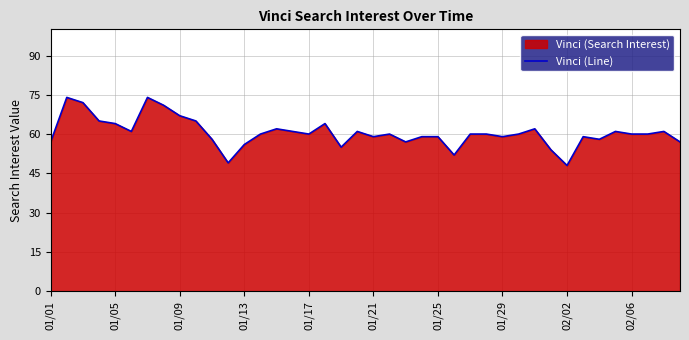

What is the difference between the maximum and minimum values?

26